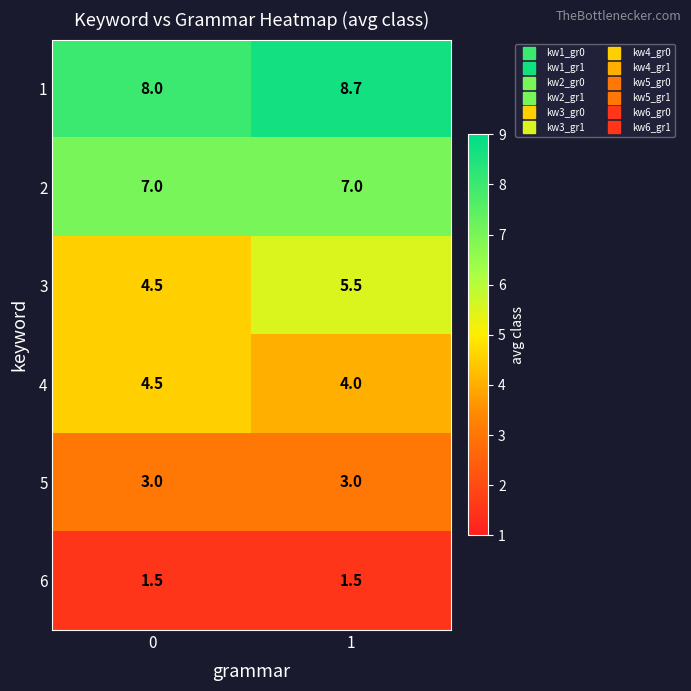

Reading right to left, what are all the values shown in this chart?

1: 8.7	8.0
2: 7.0	7.0
3: 5.5	4.5
4: 4.0	4.5
5: 3.0	3.0
6: 1.5	1.5